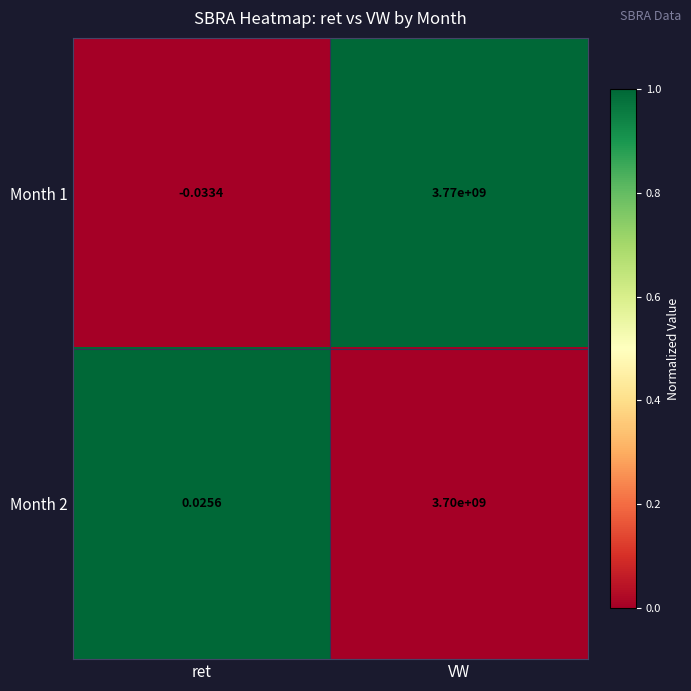

Rank the categories by Month 1 value from lowest to highest.

ret, VW